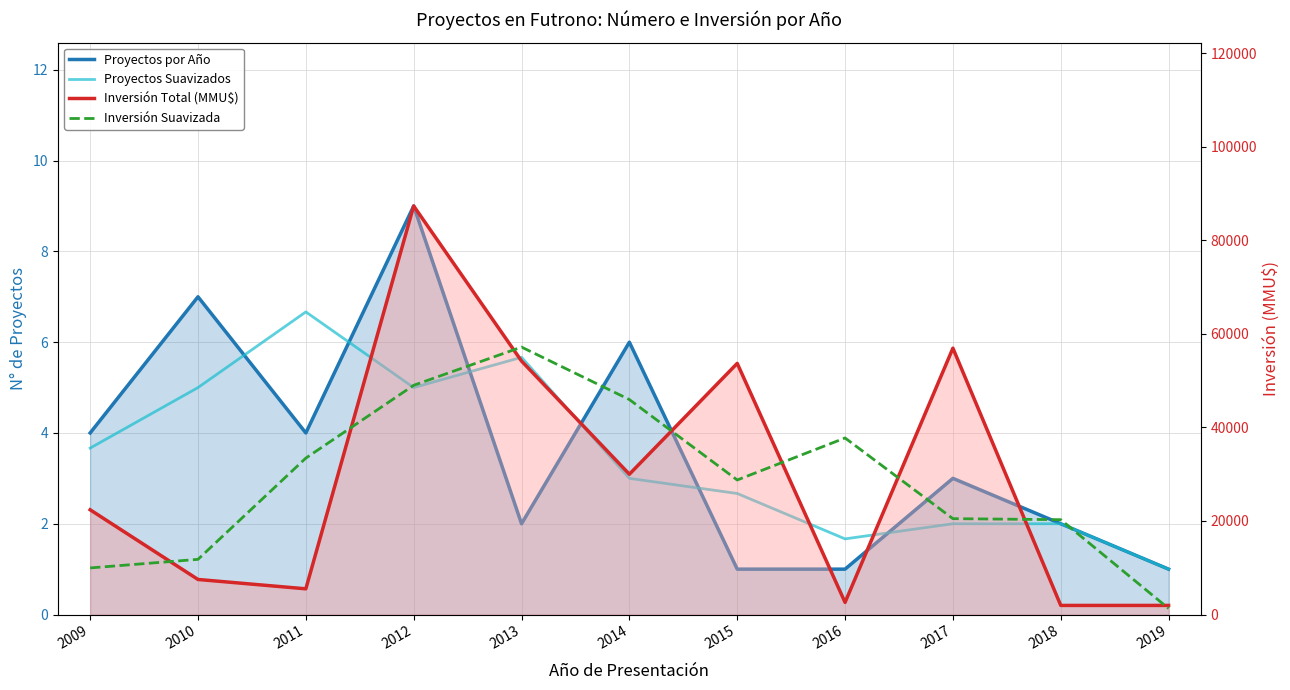

At which label is Inversión Total (MMU$) closest to 44650?

2015